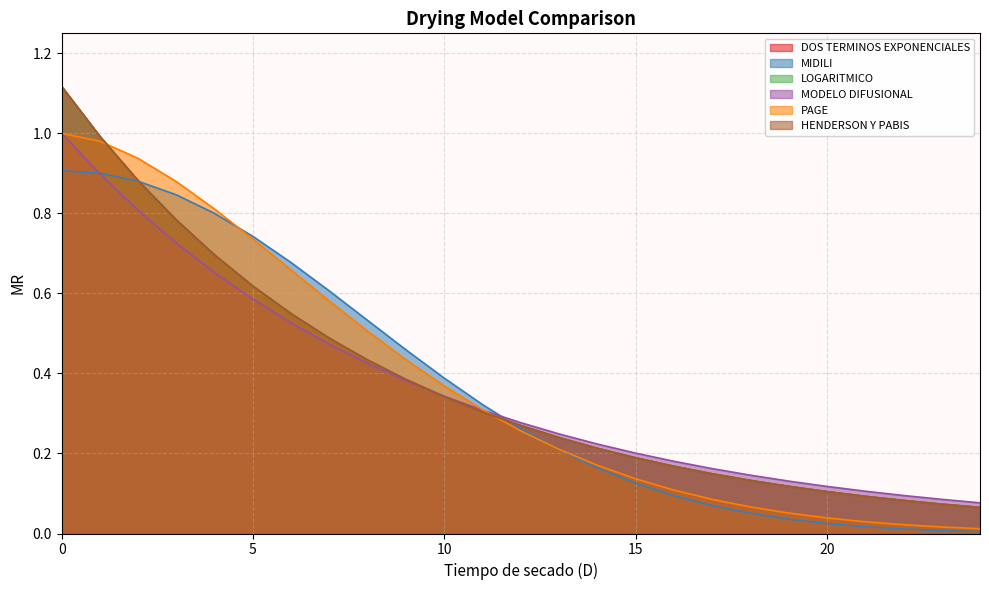

Reading left to right, extract all data points from this chart.

DOS TERMINOS EXPONENCIALES: 1.1	1.0	0.9	0.8	0.7	0.6	0.5	0.5	0.4	0.4	0.3	0.3	0.3	0.2	0.2	0.2	0.2	0.1	0.1	0.1	0.1	0.1	0.1	0.1	0.1
MIDILI: 0.9	0.9	0.9	0.8	0.8	0.7	0.7	0.6	0.5	0.5	0.4	0.3	0.3	0.2	0.2	0.1	0.1	0.1	0.1	0.0	0.0	0.0	0.0	0.0	0.0
LOGARITMICO: 1.1	1.0	0.9	0.8	0.7	0.6	0.5	0.5	0.4	0.4	0.3	0.3	0.3	0.2	0.2	0.2	0.2	0.1	0.1	0.1	0.1	0.1	0.1	0.1	0.1
MODELO DIFUSIONAL: 1.0	0.9	0.8	0.7	0.7	0.6	0.5	0.5	0.4	0.4	0.3	0.3	0.3	0.2	0.2	0.2	0.2	0.2	0.1	0.1	0.1	0.1	0.1	0.1	0.1
PAGE: 1.0	1.0	0.9	0.9	0.8	0.7	0.7	0.6	0.5	0.4	0.4	0.3	0.3	0.2	0.2	0.1	0.1	0.1	0.1	0.1	0.0	0.0	0.0	0.0	0.0
HENDERSON Y PABIS: 1.1	1.0	0.9	0.8	0.7	0.6	0.5	0.5	0.4	0.4	0.3	0.3	0.3	0.2	0.2	0.2	0.2	0.1	0.1	0.1	0.1	0.1	0.1	0.1	0.1